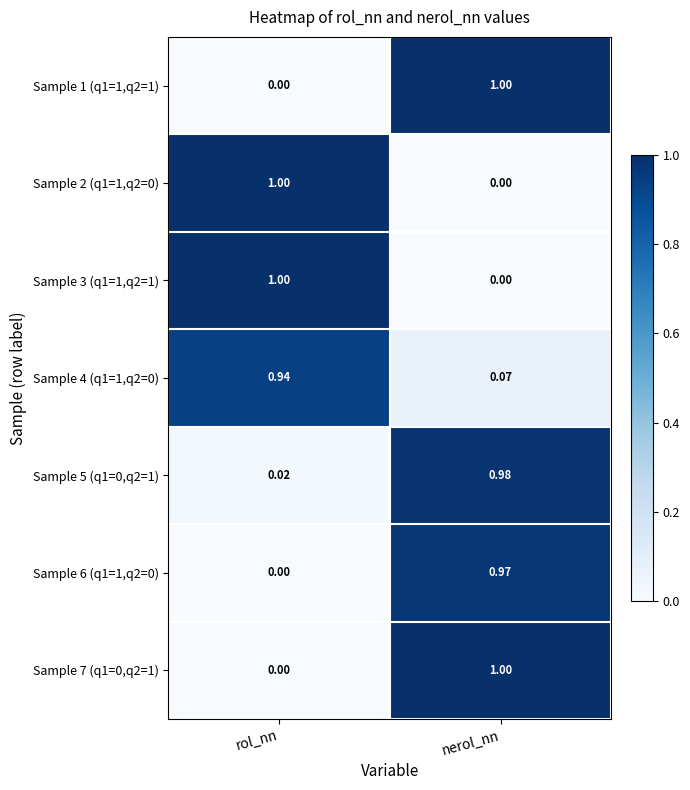

Rank the categories by Sample 6 (q1=1,q2=0) value from lowest to highest.

rol_nn, nerol_nn